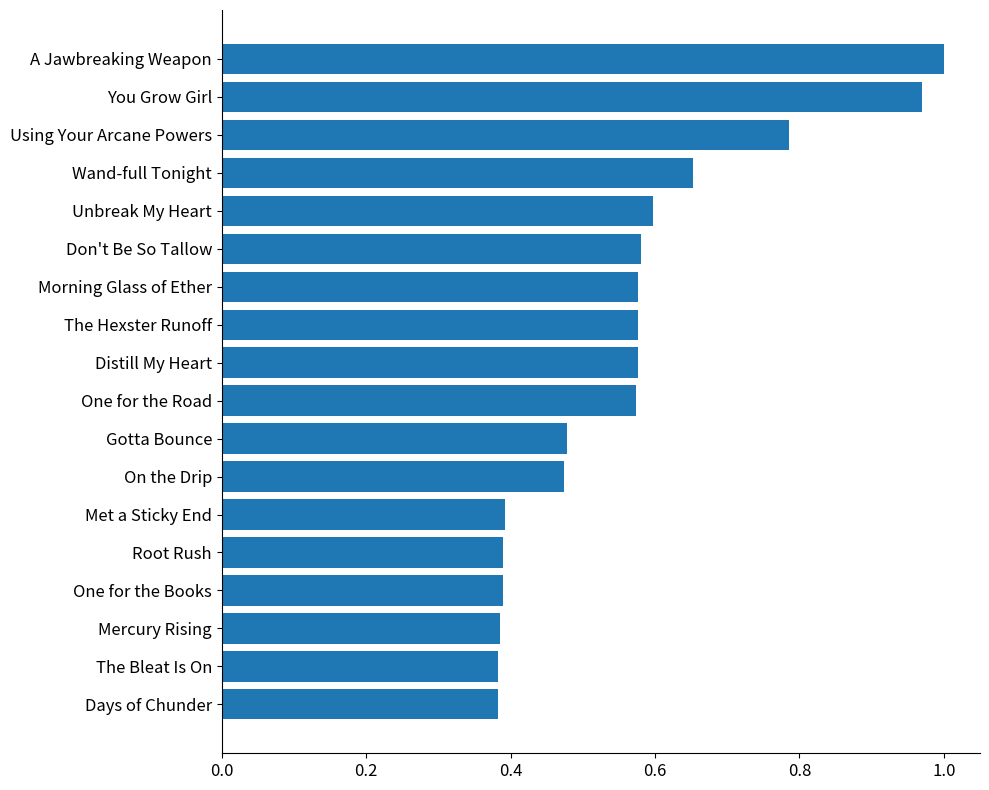

Between Days of Chunder and You Grow Girl, which is larger?

You Grow Girl